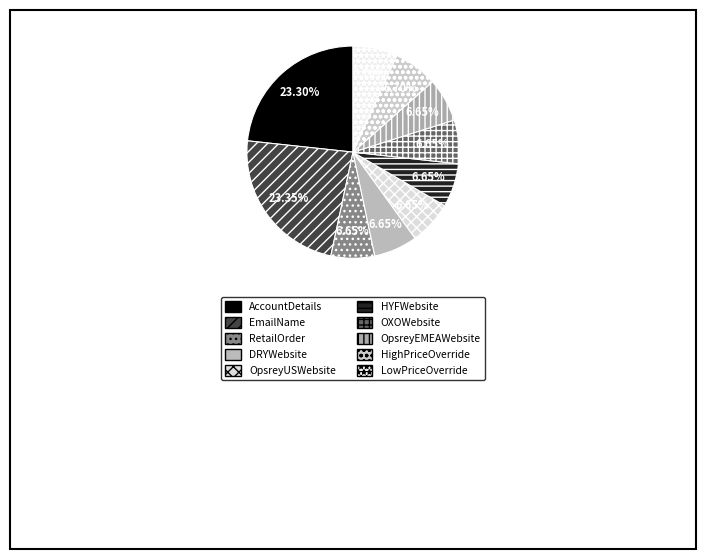

True or false: LowPriceOverride accounts for 17% of the total.

False